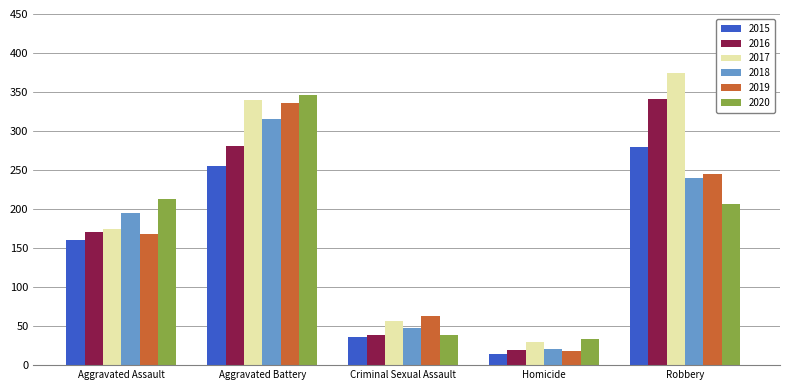

How many series are shown in this chart?

6